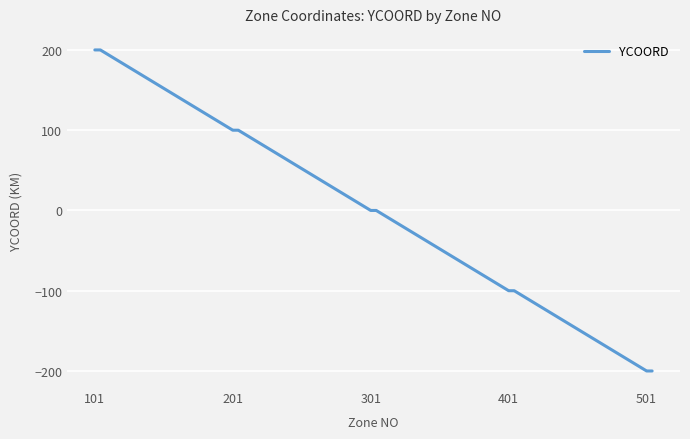

What is the difference between the maximum and second lowest values?

400